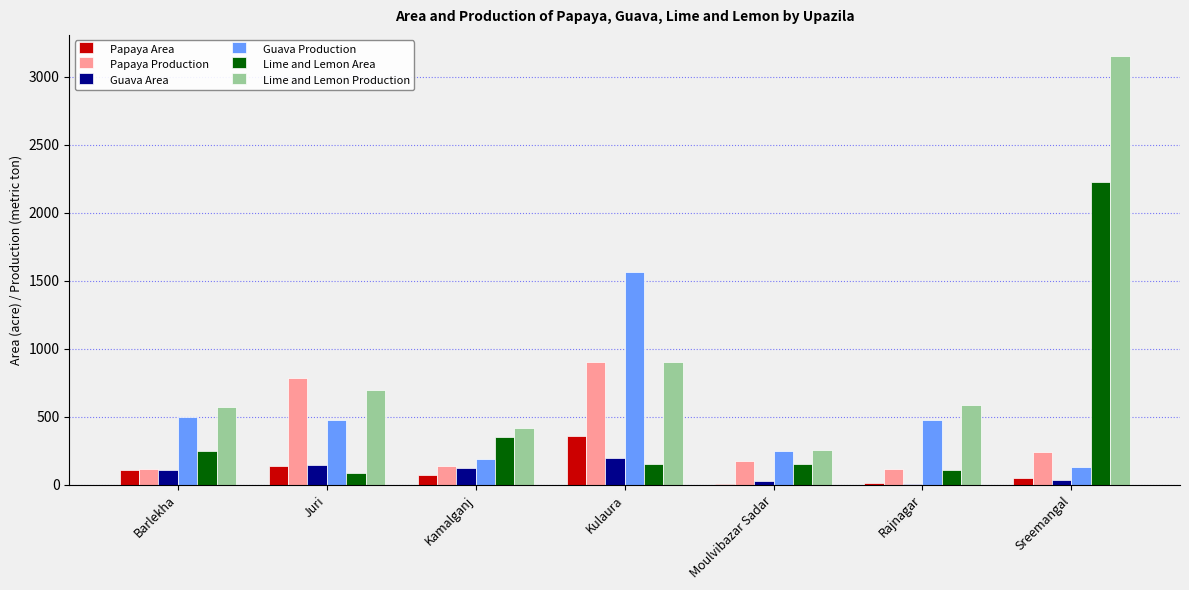

What is the sum of all Guava Area values?

656